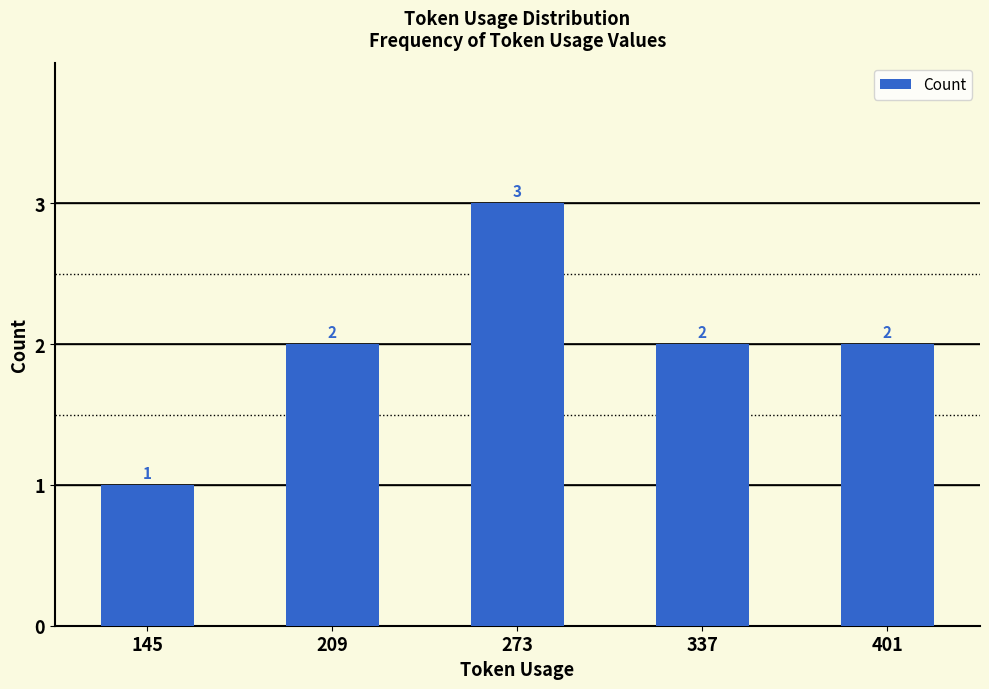

True or false: the data shows 1 at 337.

False